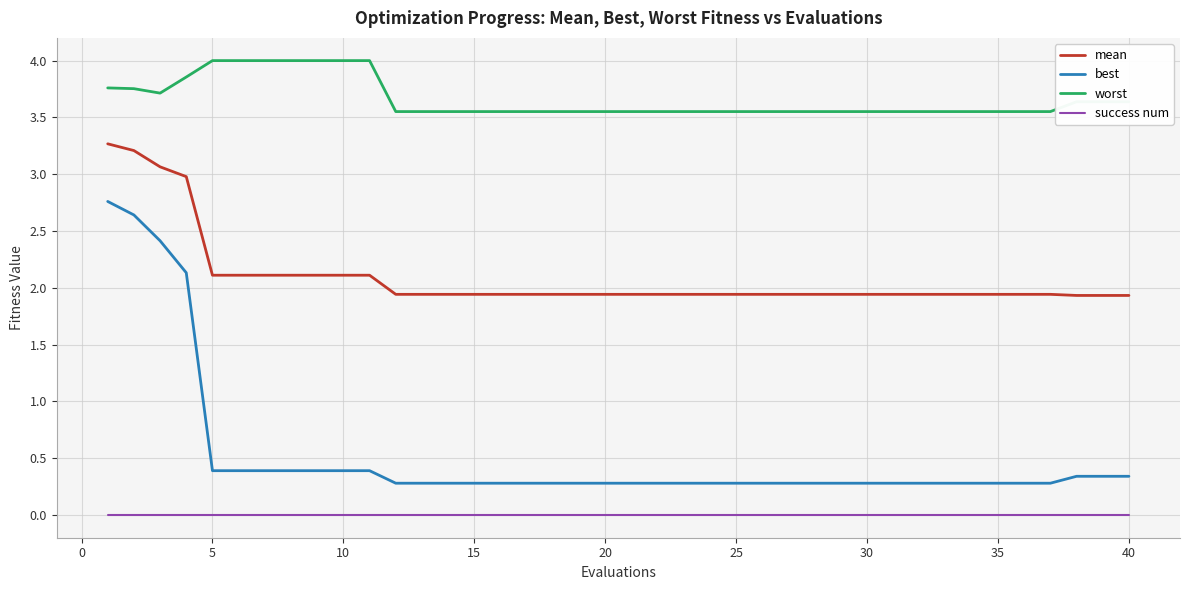

Which series has the largest total across all categories?

worst